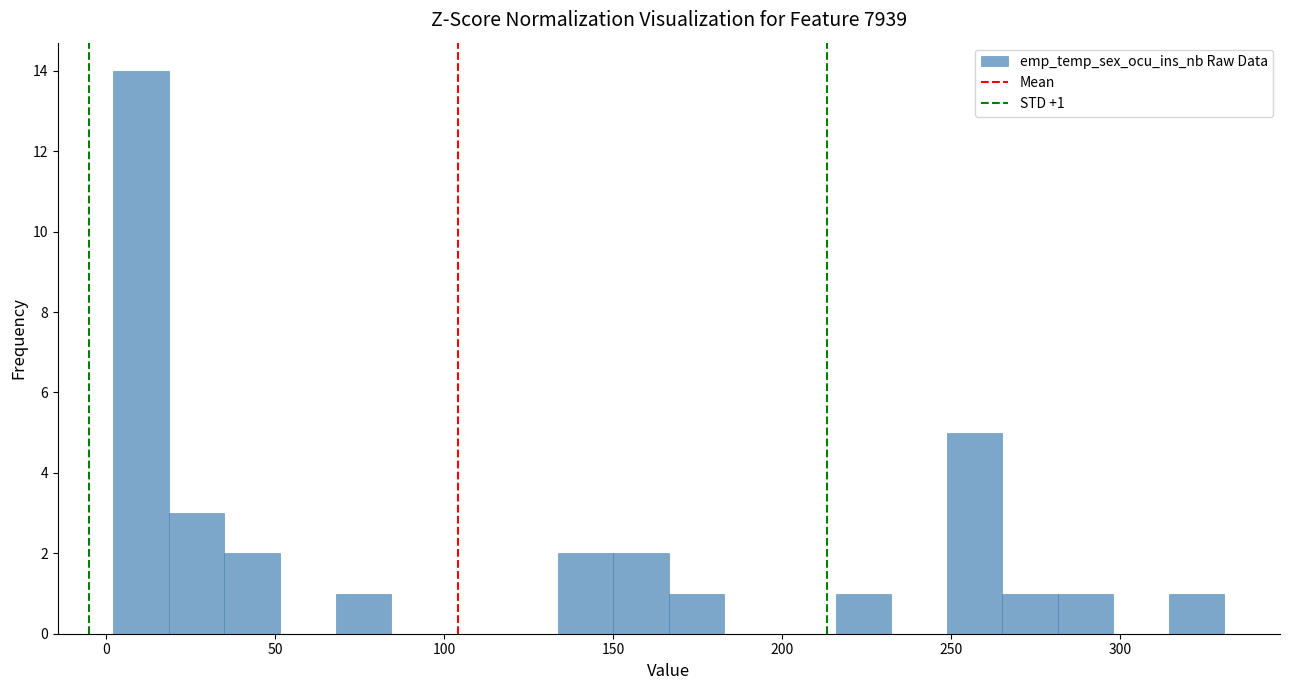

Read against the x-axis, roughly where is the centre of the tallest bar?

10